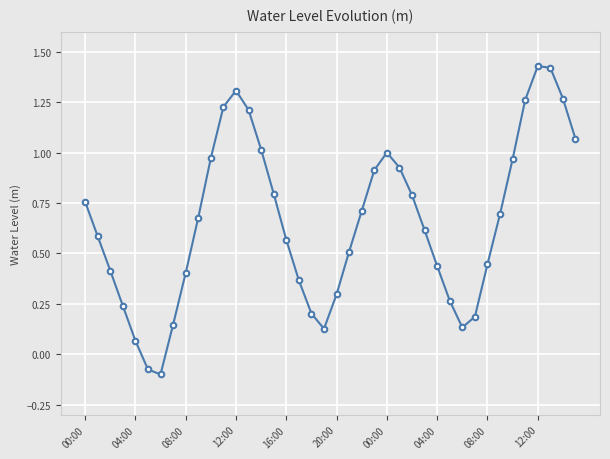

What is the difference between the maximum and second lowest values?

1.5